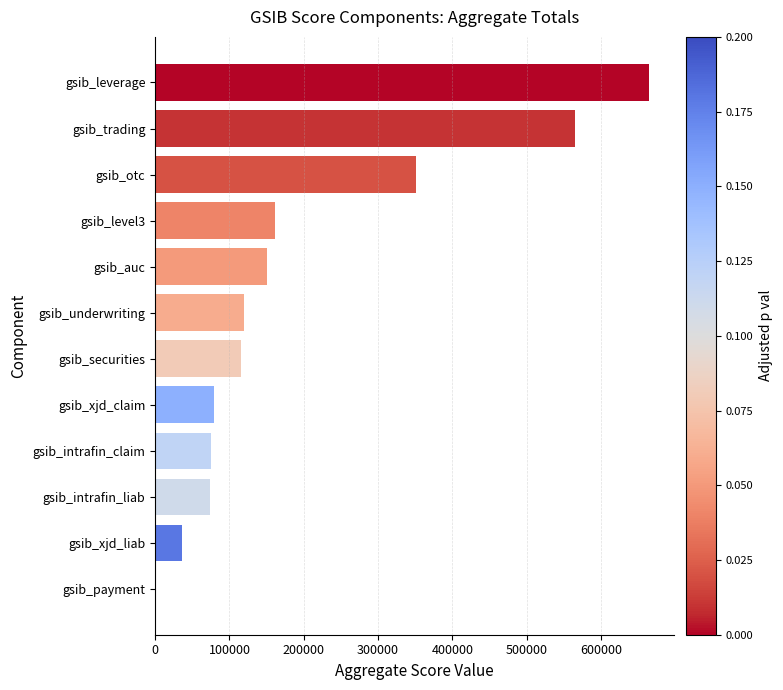

Where is the data nearest to the value 333000?

gsib_otc